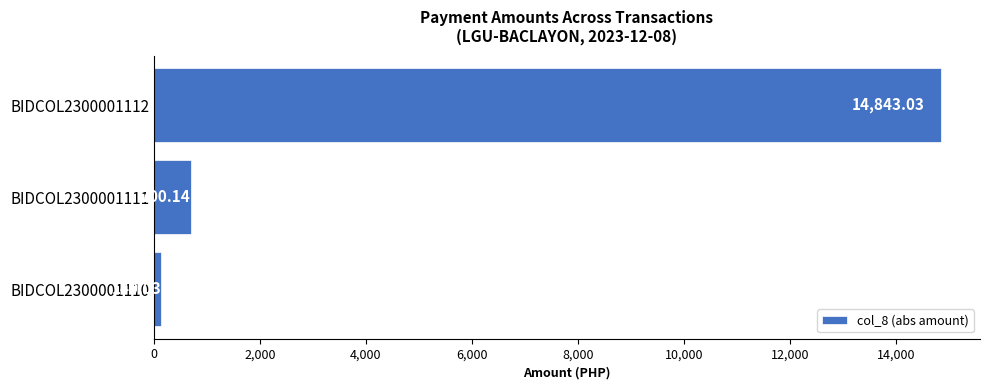

Between BIDCOL2300001112 and BIDCOL2300001111, which is larger?

BIDCOL2300001112